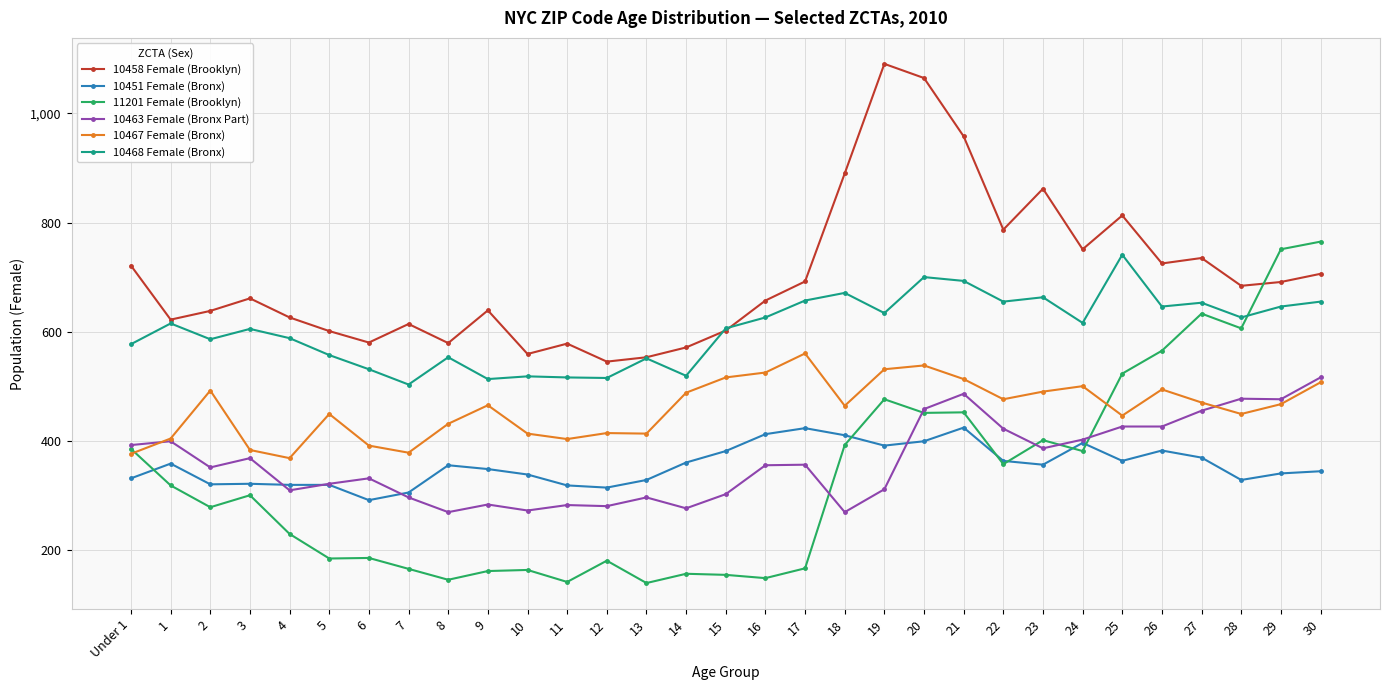

Rank the series by their maximum value, from lowest to highest.

10451 Female (Bronx), 10463 Female (Bronx Part), 10467 Female (Bronx), 10468 Female (Bronx), 11201 Female (Brooklyn), 10458 Female (Brooklyn)